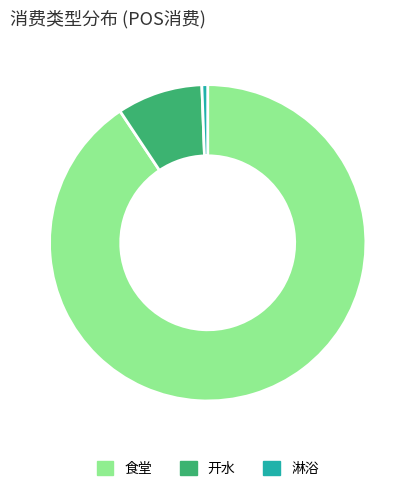

Which slice is the smallest?

淋浴